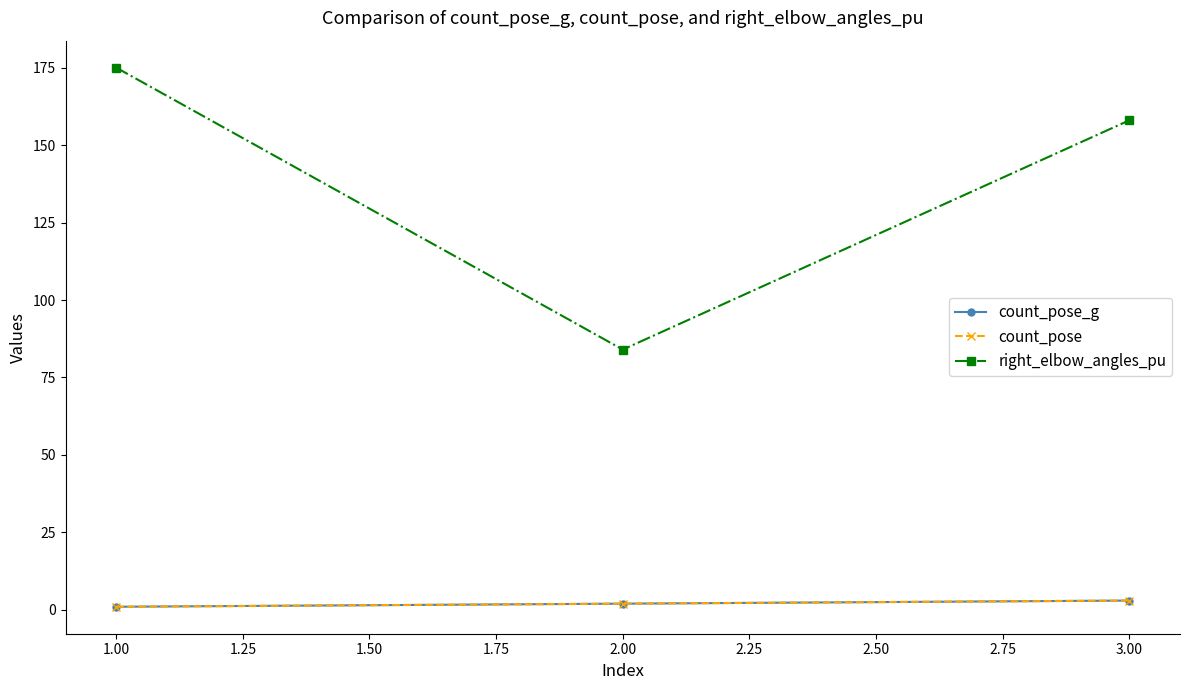

Is this an area chart (filled region under the line)?

No